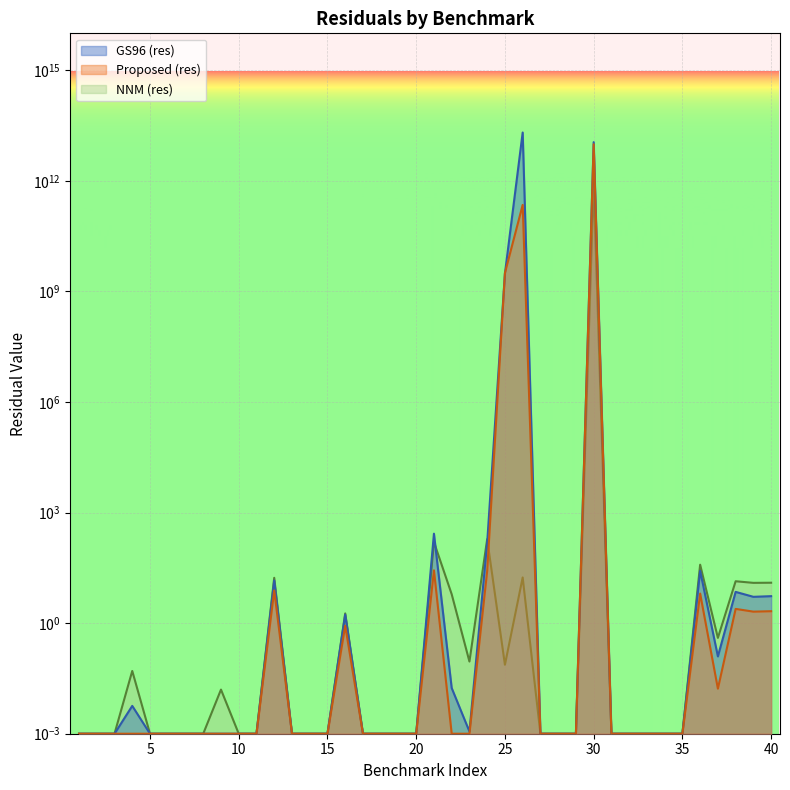

Rank the series by their maximum value, from lowest to highest.

NNM (res), Proposed (res), GS96 (res)